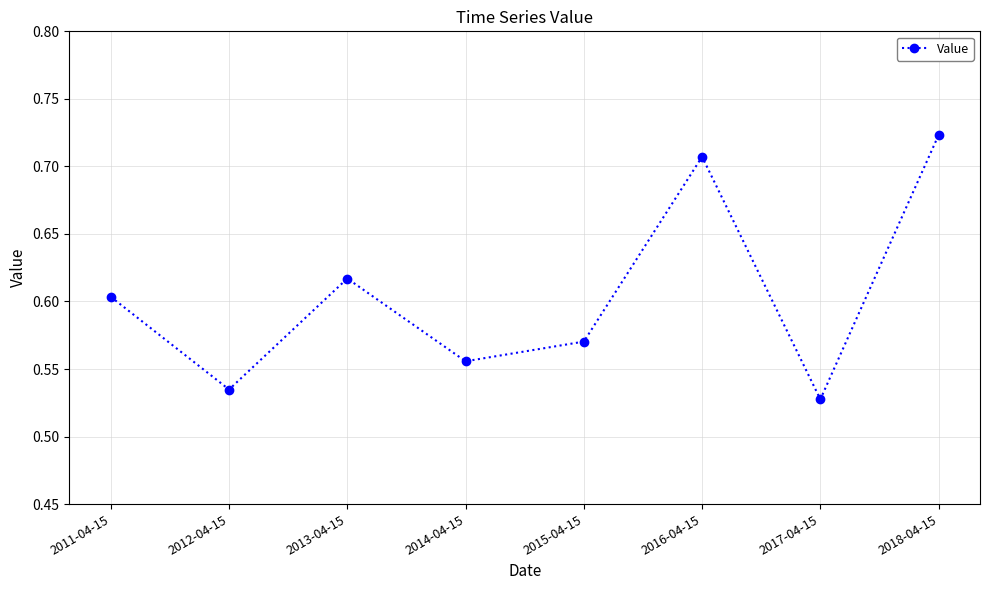

What position from the left is 2012-04-15?

2